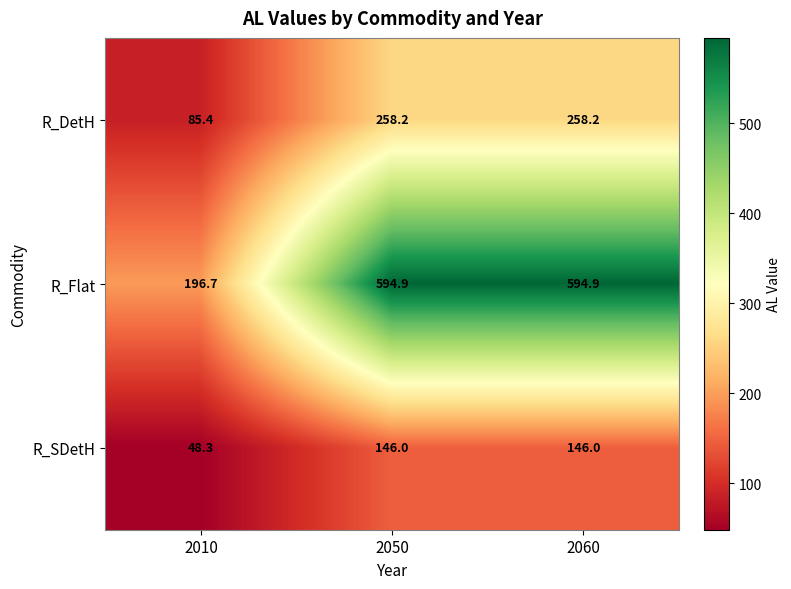

Where is R_Flat nearest to the value 395?

2010